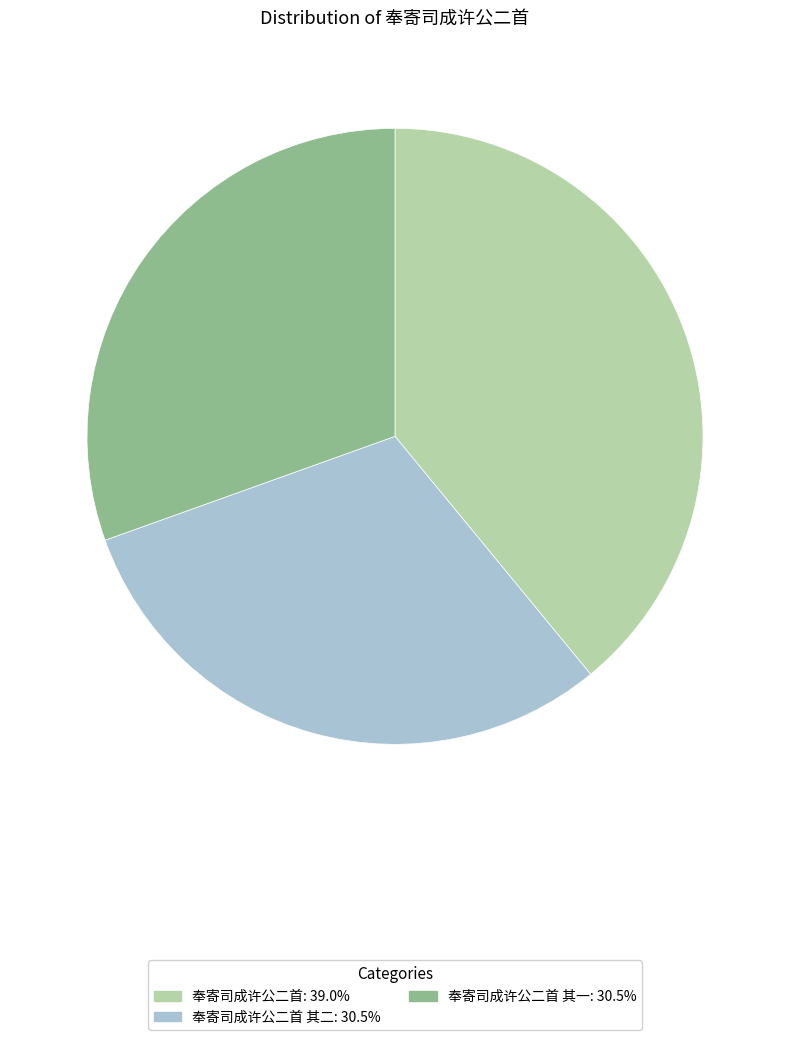

Does any single category account for the majority?

No